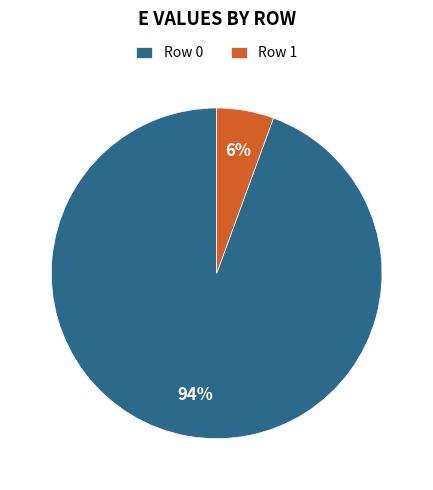

Is the sum of Row 0 and Row 1 greater than half?

Yes